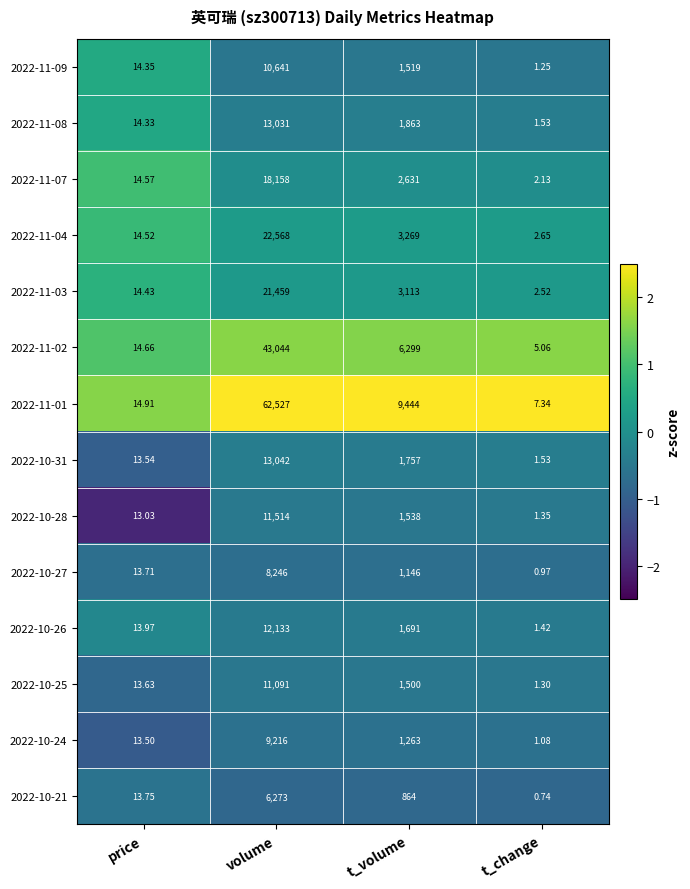

Which series changed the most between price and t_volume?

2022-11-01